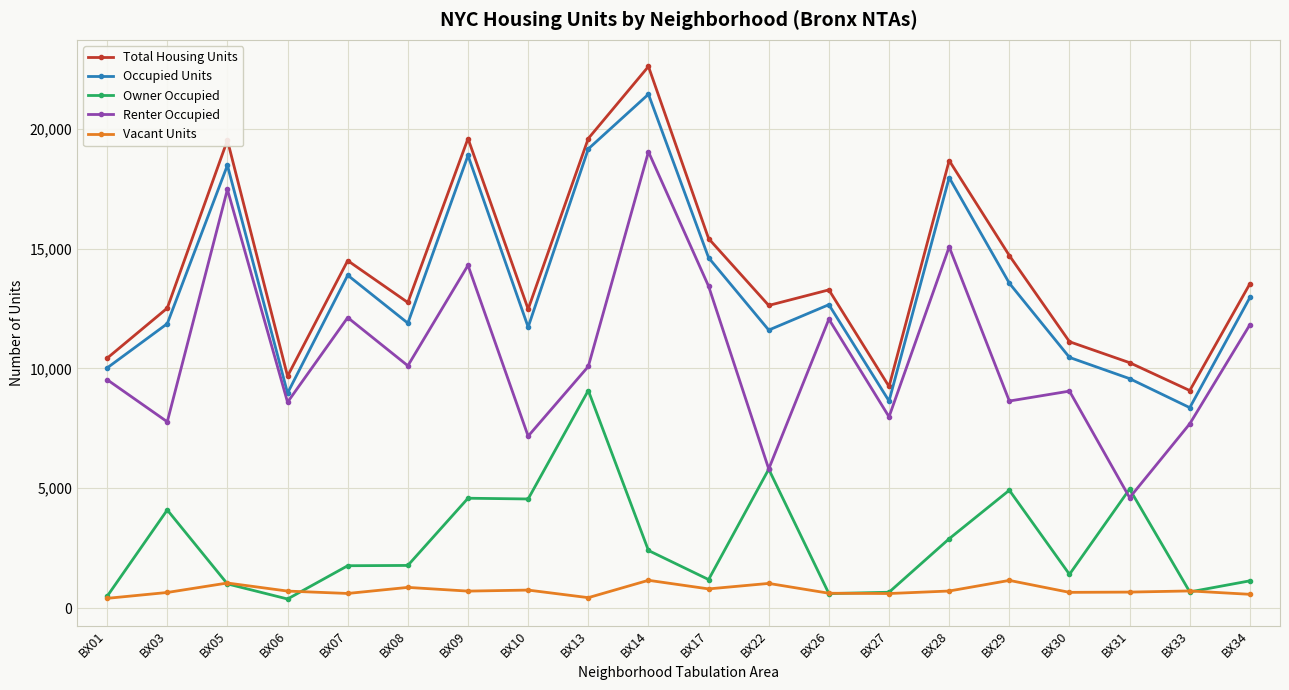

True or false: Renter Occupied has more than 0 interior local peaks.

True